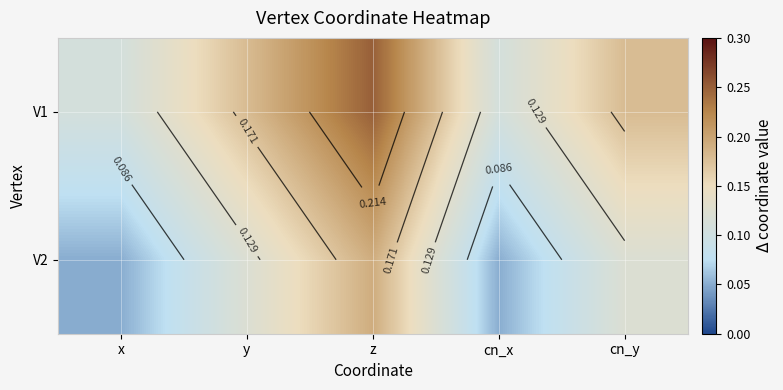

Count the number of categories in the chart.

5